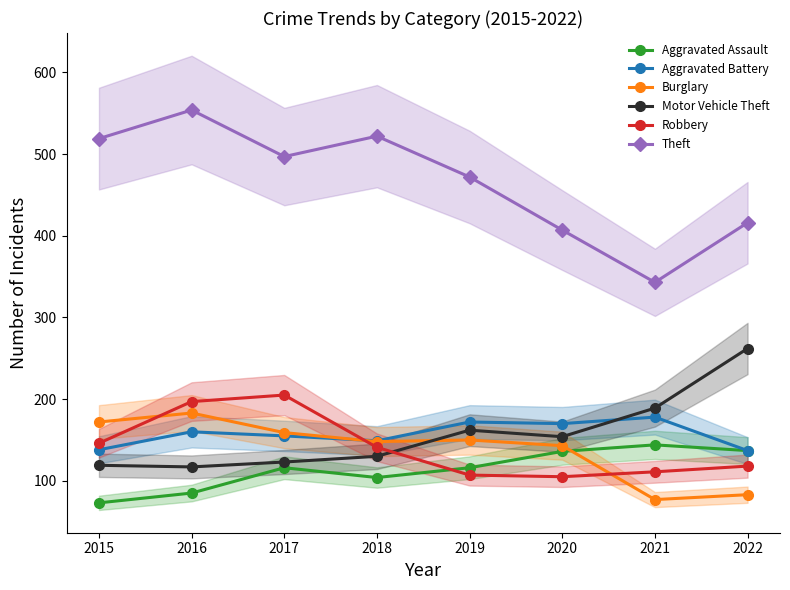

True or false: Burglary has more than 2 interior local peaks.

False